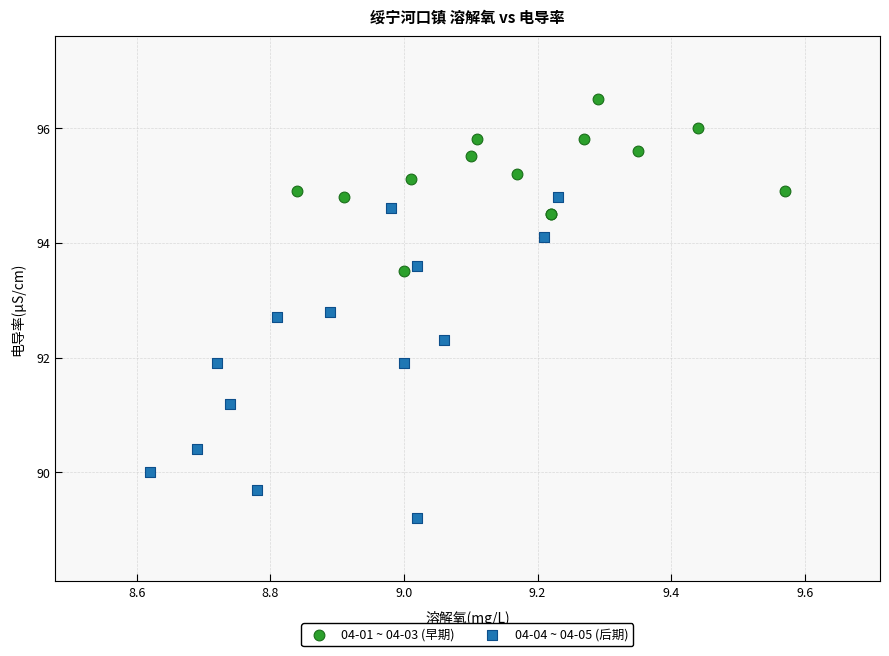

Which series reaches the maximum Y coordinate?

04-01 ~ 04-03 (早期)